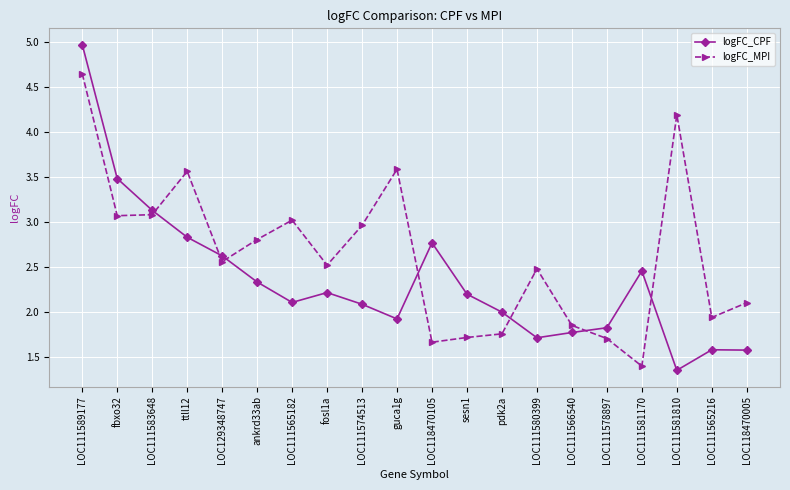

What is the difference between the maximum and minimum values in the logFC_CPF series?

3.6